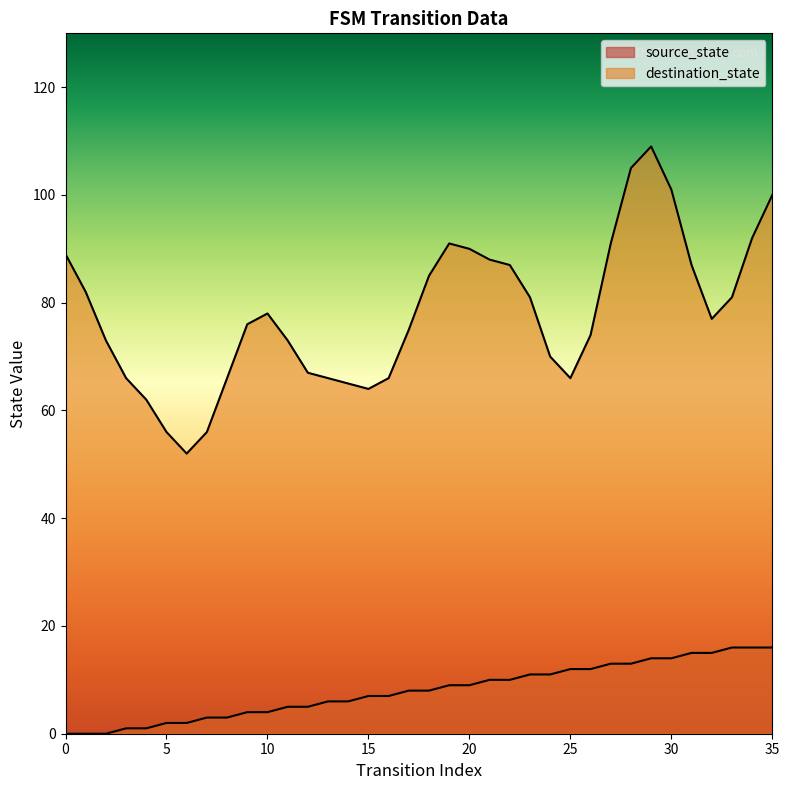

What is the approximate value at 18?

8